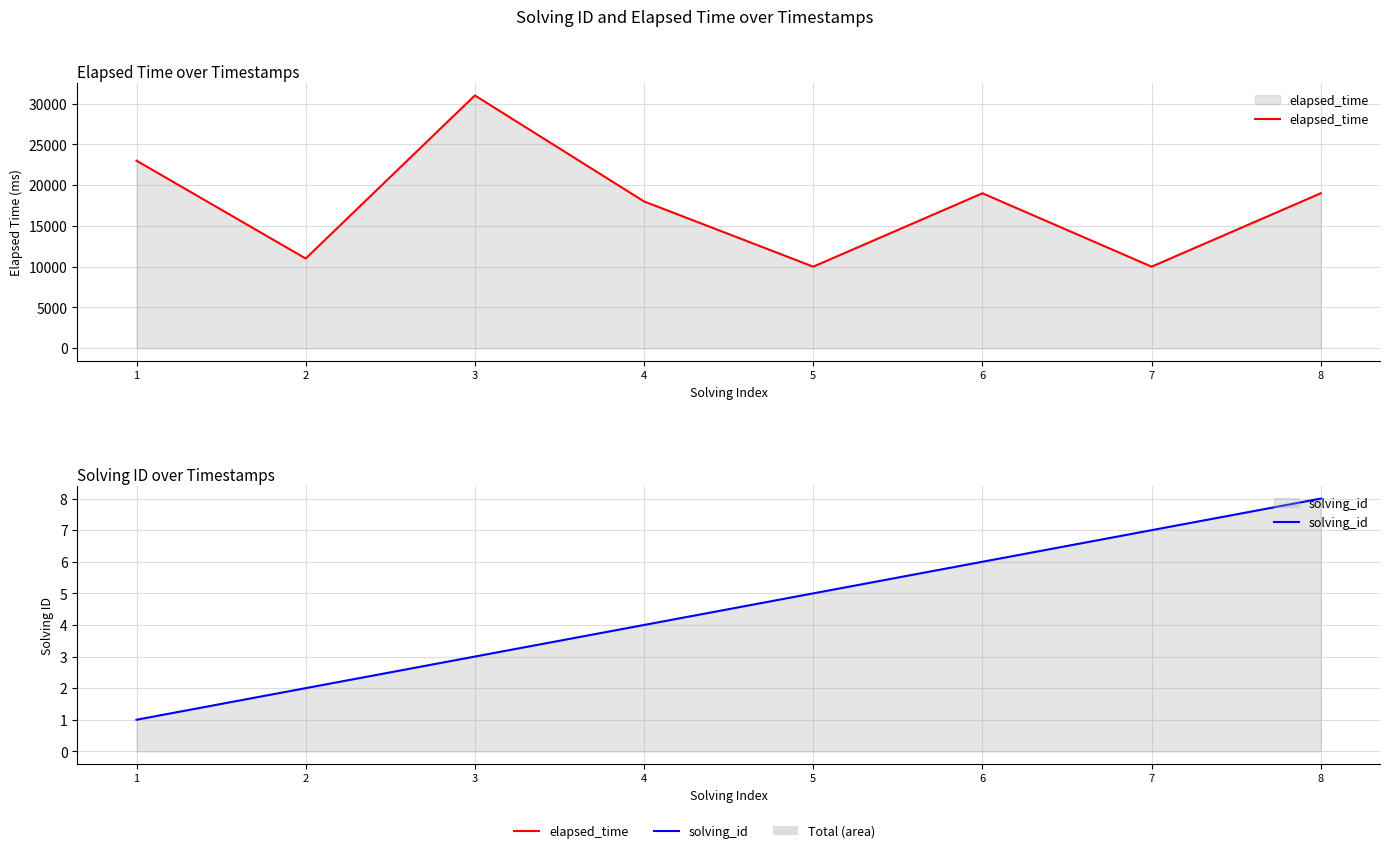

Does the chart display data point markers on the line(s)?

No